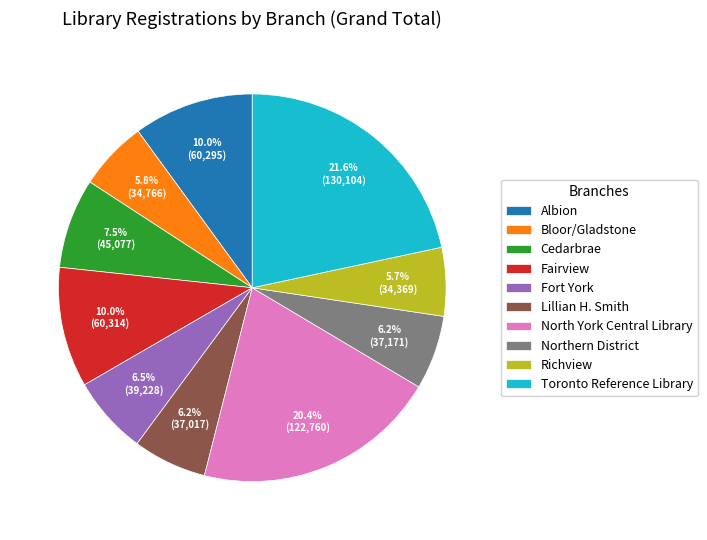

Does Richview account for over 50% of the chart?

No